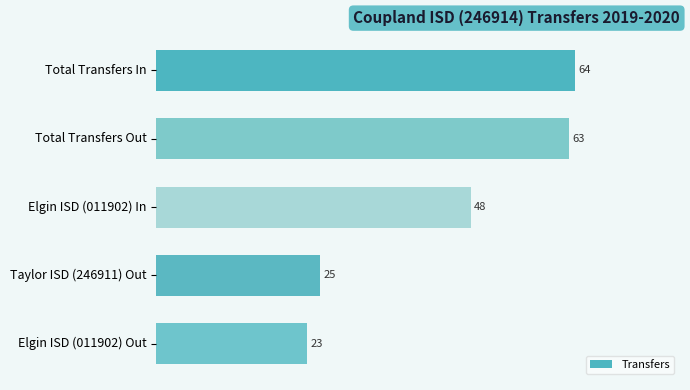

List the labels in order of value, smallest first.

Elgin ISD (011902) Out, Taylor ISD (246911) Out, Elgin ISD (011902) In, Total Transfers Out, Total Transfers In